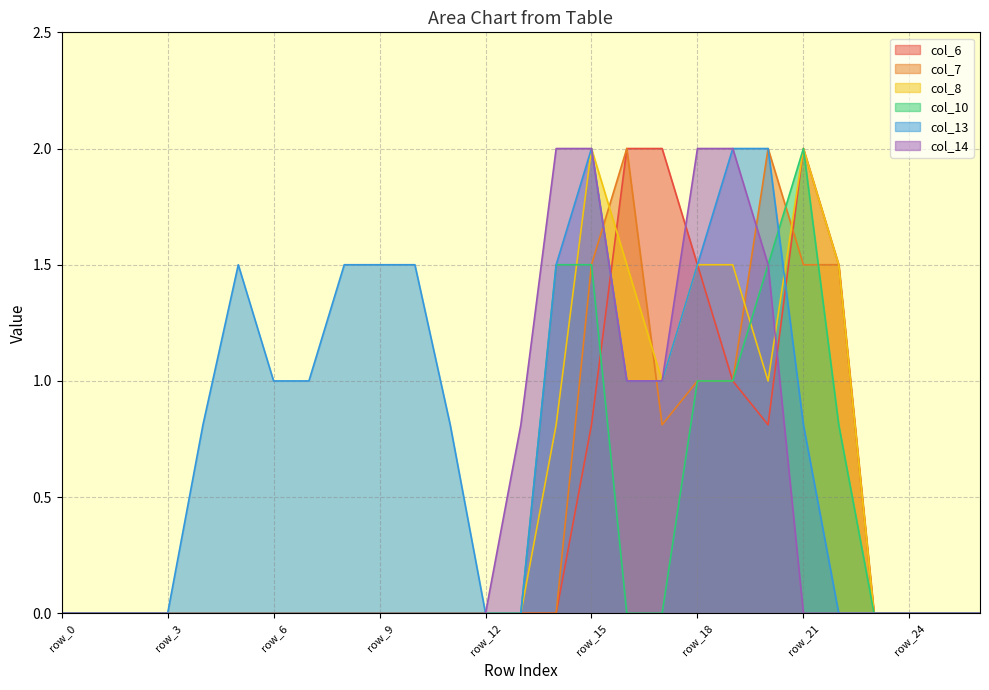

Rank the categories by col_7 value from lowest to highest.

row_0, row_1, row_2, row_3, row_4, row_5, row_6, row_7, row_8, row_9, row_10, row_11, row_12, row_13, row_14, row_23, row_24, row_25, row_26, row_17, row_18, row_19, row_15, row_21, row_22, row_16, row_20